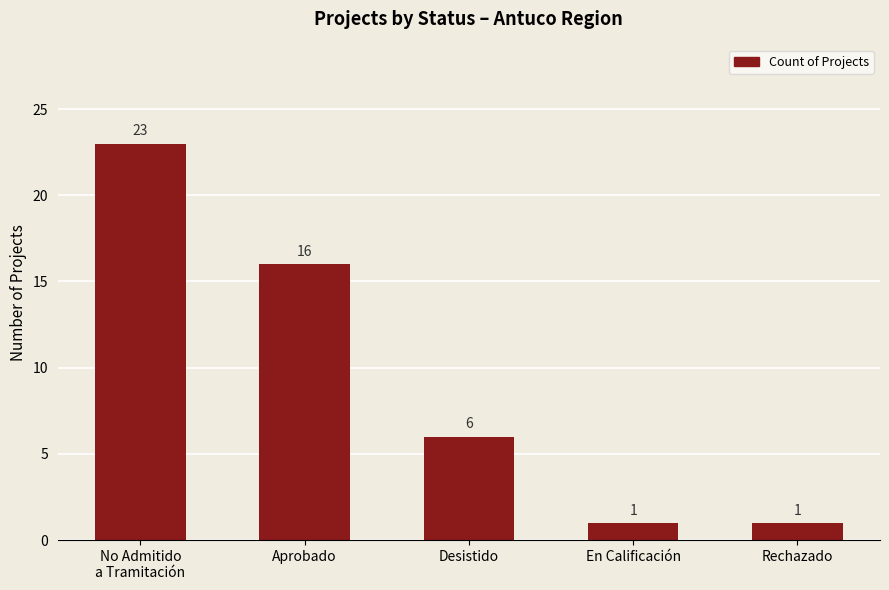

How many data points does each series have?

5